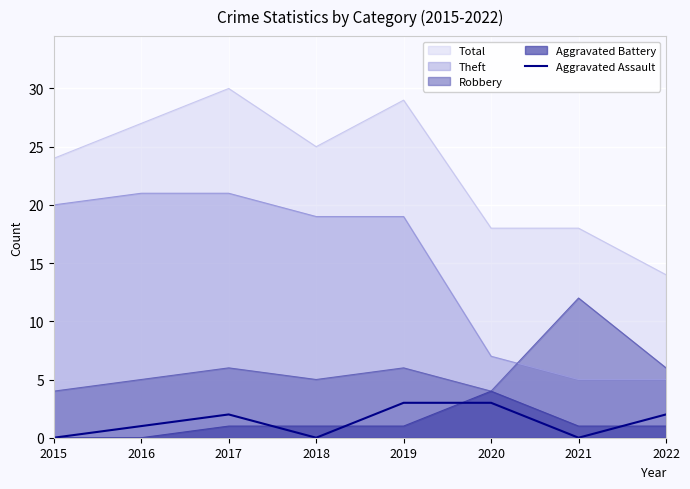

The chart shows a value of 0 at 2021. True or false?

True